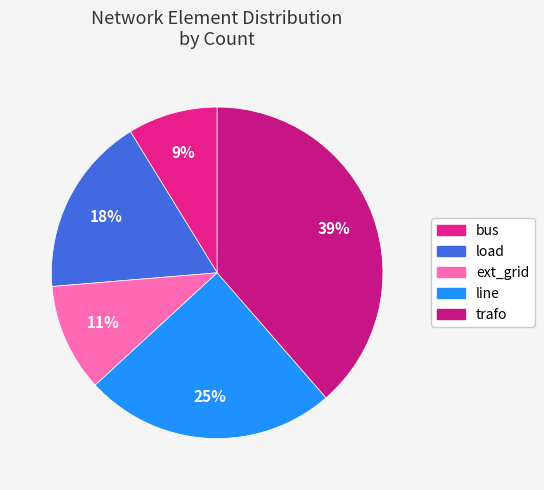

What percentage is the ext_grid slice, to the nearest percent?

11%